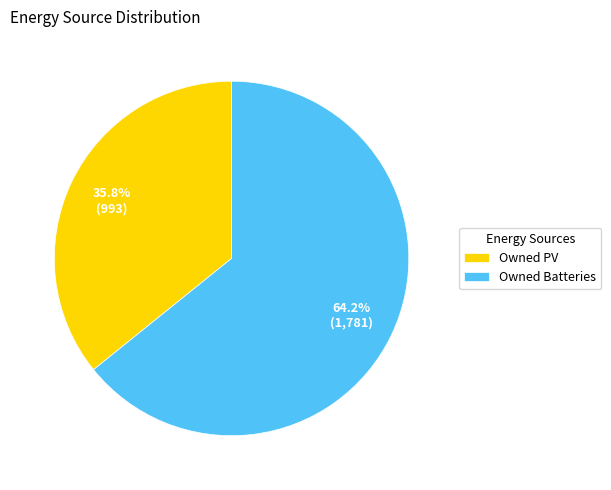

Between Owned PV and Owned Batteries, which is larger?

Owned Batteries